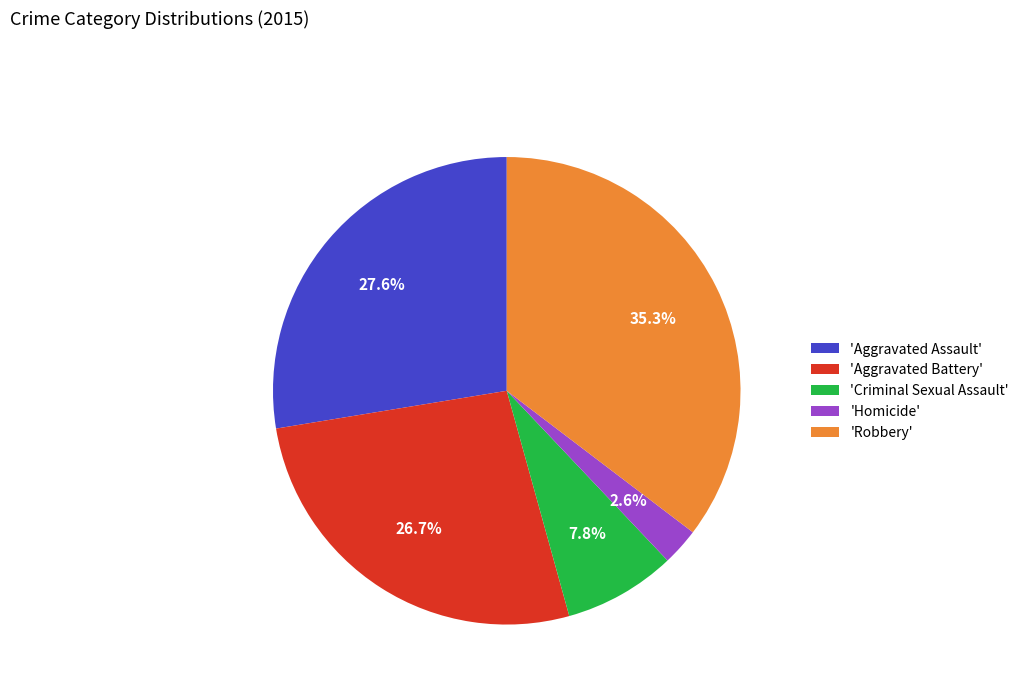

Do 'Aggravated Assault' and 'Aggravated Battery' together represent more than half of the pie?

Yes